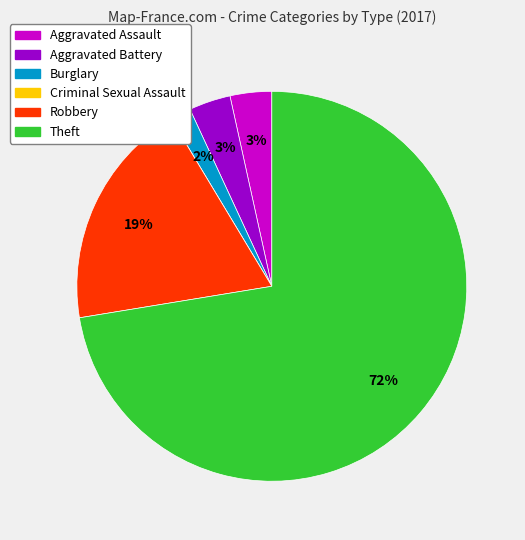

What is the ratio of the value at Aggravated Assault to the value at Aggravated Battery?

1.0